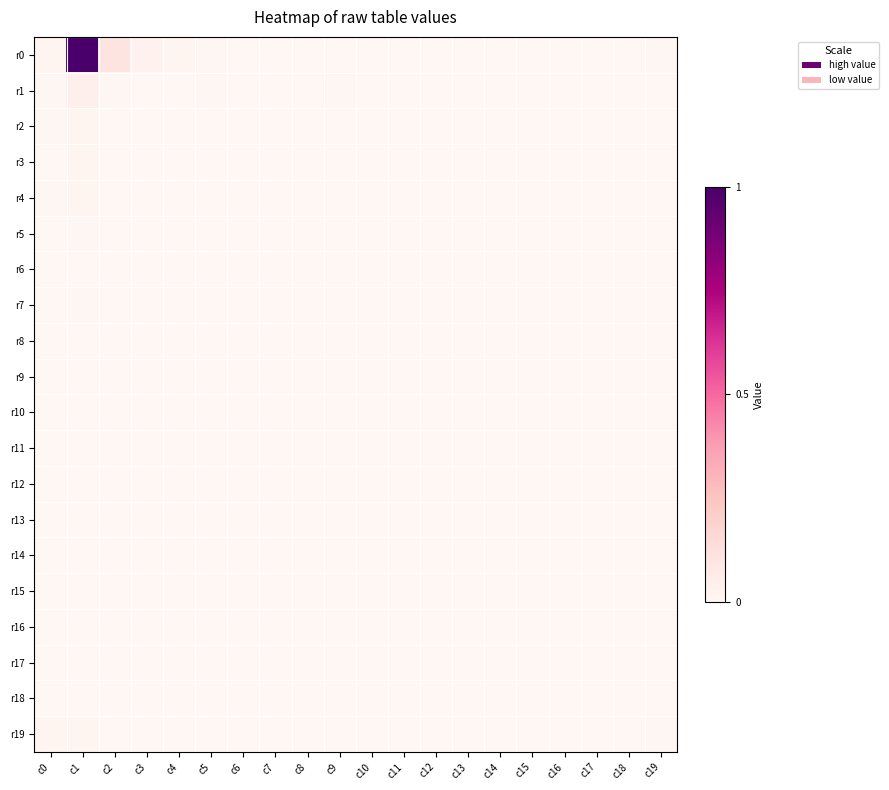

Reading right to left, transcribe all the data shown in this chart.

r0: c19=308013611257	c18=22482352	c17=879521756	c16=5098263915	c15=968030032	c14=0	c13=2359618140	c12=8607906960	c11=16830580901	c10=4754835066	c9=11986762047	c8=13550084285	c7=178846240649	c6=115293933813	c5=487790587711	c4=823961183999	c3=1836281472825	c2=6435201583408	c1=63808456421116	c0=824878481591
r1: c19=32430755130	c18=0	c17=10006950000	c16=0	c15=0	c14=0	c13=1274600000	c12=8263551	c11=369260814	c10=10233469	c9=301343512372	c8=1866231364	c7=8228097914	c6=6387898972	c5=417494281101	c4=21913721273	c3=9745234539	c2=306062510443	c1=2570985611220	c0=326615085261
r2: c19=10581881073	c18=0	c17=0	c16=2216362431	c15=0	c14=0	c13=0	c12=38898055	c11=0	c10=1337025541	c9=3064315423	c8=5080421177	c7=16965281022	c6=9435077417	c5=90221664893	c4=15092092673	c3=9153513256	c2=24358322554	c1=987401390821	c0=307107564833
r3: c19=11663958817	c18=9323294	c17=187115803	c16=203268615	c15=0	c14=12101537	c13=0	c12=80029607	c11=1290666	c10=8221252351	c9=447457800	c8=15890605916	c7=8701791578	c6=3251920097	c5=6215454296	c4=6180396535	c3=8653689734	c2=6866372180	c1=550114689772	c0=109267080034
r4: c19=33680197092	c18=4704202443	c17=5910067199	c16=4048183208	c15=582574993	c14=0	c13=0	c12=0	c11=5161674335	c10=0	c9=10489831716	c8=2386574691	c7=7074612730	c6=19772660826	c5=13104011854	c4=10204817792	c3=2251157864	c2=2646102285	c1=1125479183484	c0=477139057066
r5: c19=21844002790	c18=6020136317	c17=707871287	c16=4392902270	c15=212409410	c14=0	c13=2420488909	c12=9321448131	c11=2773206952	c10=2000784876	c9=6567098890	c8=6561853596	c7=9609498068	c6=225714856	c5=1571016598	c4=1796174061	c3=561708900	c2=6483519327	c1=302980661223	c0=12545980778
r6: c19=17737031023	c18=9664607666	c17=3006375887	c16=21011222279	c15=498196457	c14=5118768507	c13=8971028059	c12=190060018	c11=0	c10=258690000	c9=27423669198	c8=4531019900	c7=6777565583	c6=17536076461	c5=5171178429	c4=1571425556	c3=504180240	c2=537068272	c1=196626794758	c0=17390290989
r7: c19=35079213686	c18=24184431457	c17=2376569034	c16=20680658104	c15=894816072	c14=6258422001	c13=0	c12=11802374524	c11=6291109092	c10=0	c9=5553378	c8=56208268116	c7=6484582588	c6=5776833	c5=388686262	c4=726026711	c3=8390200525	c2=5746353675	c1=306803854826	c0=27783977270
r8: c19=34381355505	c18=4426918985	c17=5904359295	c16=4441049301	c15=8598218974	c14=6010558348	c13=0	c12=0	c11=0	c10=0	c9=0	c8=0	c7=391293	c6=1762097037	c5=426936477	c4=0	c3=32120642	c2=3937415849	c1=105372796757	c0=6428305212
r9: c19=44149548084	c18=4145308089	c17=7192707223	c16=11061341191	c15=9803883909	c14=2642219451	c13=3971097473	c12=0	c11=0	c10=0	c9=0	c8=459688581	c7=12550066349	c6=314029384	c5=0	c4=243781343	c3=0	c2=3169240907	c1=109251407566	c0=8280816474
r10: c19=27569286708	c18=8382563011	c17=10949283628	c16=21910079273	c15=29950108231	c14=0	c13=0	c12=0	c11=0	c10=0	c9=0	c8=3850000	c7=344017855	c6=1733398585	c5=3967165	c4=135794926	c3=73000428	c2=0	c1=75613092000	c0=6720558009
r11: c19=24671825142	c18=9652039139	c17=14834834732	c16=12655082653	c15=7880681936	c14=0	c13=0	c12=0	c11=0	c10=1513293	c9=3742821470	c8=3677165	c7=723835099	c6=0	c5=0	c4=14086024	c3=0	c2=83344237	c1=150237837977	c0=4590446044
r12: c19=41420968302	c18=4986892511	c17=31251620685	c16=12192634684	c15=0	c14=5286200765	c13=0	c12=0	c11=0	c10=0	c9=0	c8=0	c7=185630001	c6=162622069	c5=3757165	c4=24691776	c3=8919935	c2=0	c1=107549911099	c0=9670409824
r13: c19=30717380682	c18=11824428353	c17=8526561381	c16=11271398115	c15=8819259948	c14=0	c13=0	c12=0	c11=0	c10=192480002	c9=0	c8=0	c7=0	c6=0	c5=0	c4=232784166	c3=0	c2=0	c1=11584459912	c0=16677323966
r14: c19=79605074040	c18=7071296836	c17=17867690996	c16=16687500134	c15=6669826161	c14=0	c13=0	c12=0	c11=11915413	c10=0	c9=0	c8=0	c7=0	c6=2446789464	c5=0	c4=0	c3=0	c2=0	c1=69393957817	c0=15178038165
r15: c19=35154732972	c18=13734404616	c17=10889539385	c16=36584873861	c15=3765373705	c14=0	c13=0	c12=0	c11=0	c10=0	c9=1161293	c8=0	c7=0	c6=0	c5=3150000	c4=0	c3=0	c2=0	c1=10058133492	c0=40808284877
r16: c19=71807576066	c18=7183032984	c17=10038910006	c16=19342957498	c15=12921272222	c14=0	c13=0	c12=0	c11=2261293	c10=0	c9=0	c8=0	c7=0	c6=0	c5=0	c4=23949780	c3=0	c2=2637923	c1=12938433483	c0=3377675318
r17: c19=34208223677	c18=0	c17=0	c16=17992427073	c15=13177413002	c14=0	c13=0	c12=0	c11=0	c10=0	c9=0	c8=0	c7=0	c6=0	c5=0	c4=0	c3=0	c2=0	c1=37672032784	c0=552564959
r18: c19=82661815480	c18=244140615	c17=28329024229	c16=21621610863	c15=15776946061	c14=0	c13=0	c12=194450006	c11=0	c10=52432253	c9=0	c8=0	c7=0	c6=0	c5=0	c4=0	c3=0	c2=0	c1=19705116296	c0=51081215711
r19: c19=419376405795	c18=97545230628	c17=84515598247	c16=138101162511	c15=187796462719	c14=83017903208	c13=82931547364	c12=79464499654	c11=55786043896	c10=39825426987	c9=160844121799	c8=68229700042	c7=31141327461	c6=63708710475	c5=12920284124	c4=123664105118	c3=23391593103	c2=102608115	c1=937775021285	c0=867540472557